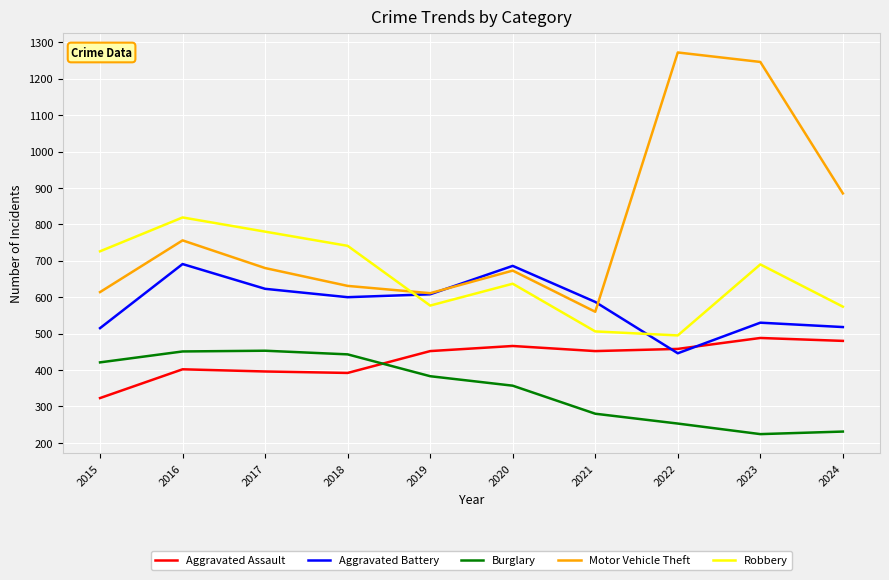

Rank the series by their maximum value, from highest to lowest.

Motor Vehicle Theft, Robbery, Aggravated Battery, Aggravated Assault, Burglary